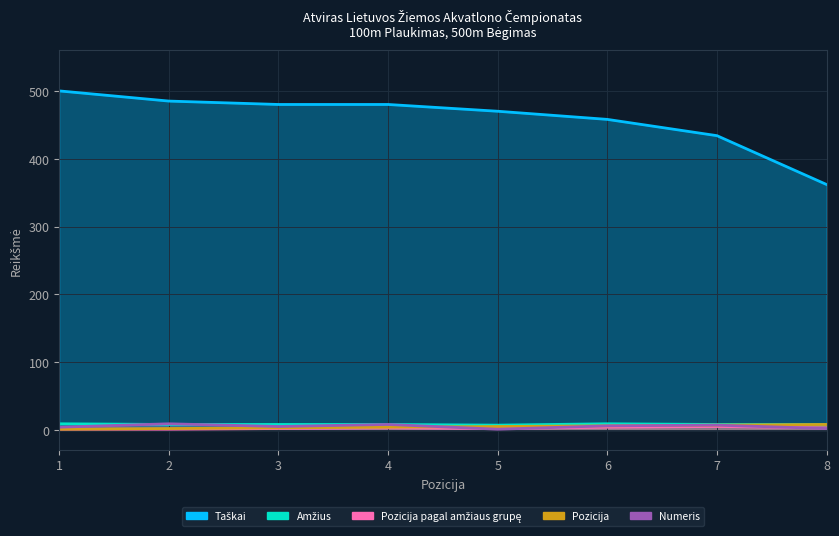

What value does the Amžius series have at 1?

9